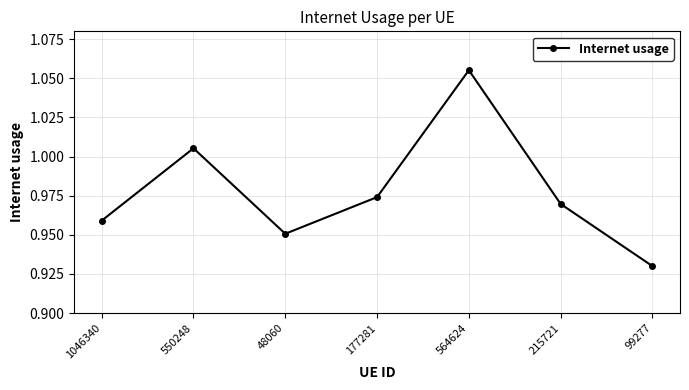

What is the difference between the second highest and minimum values?

0.1